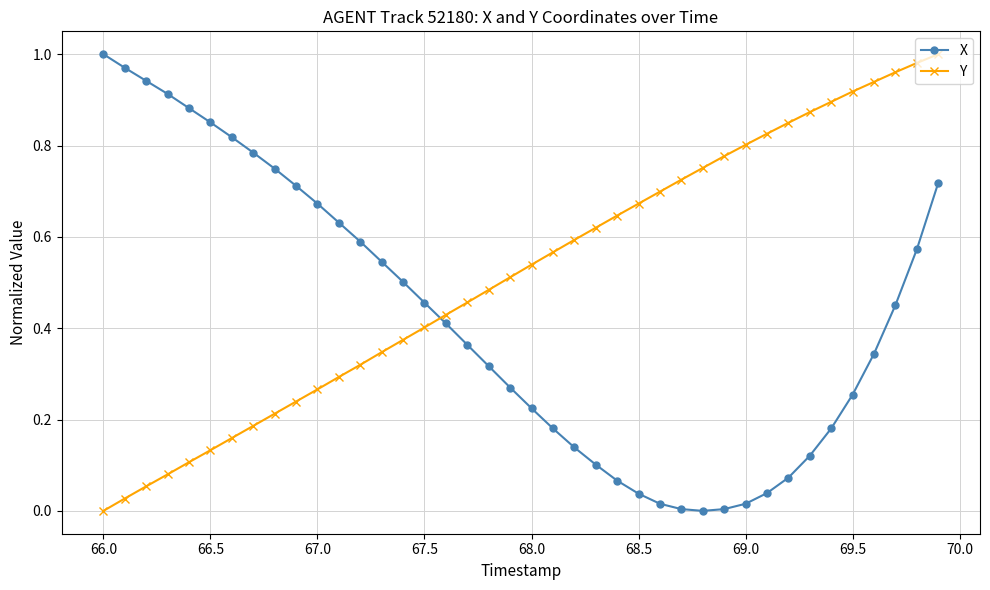

Rank the series by their average value, from highest to lowest.

Y, X